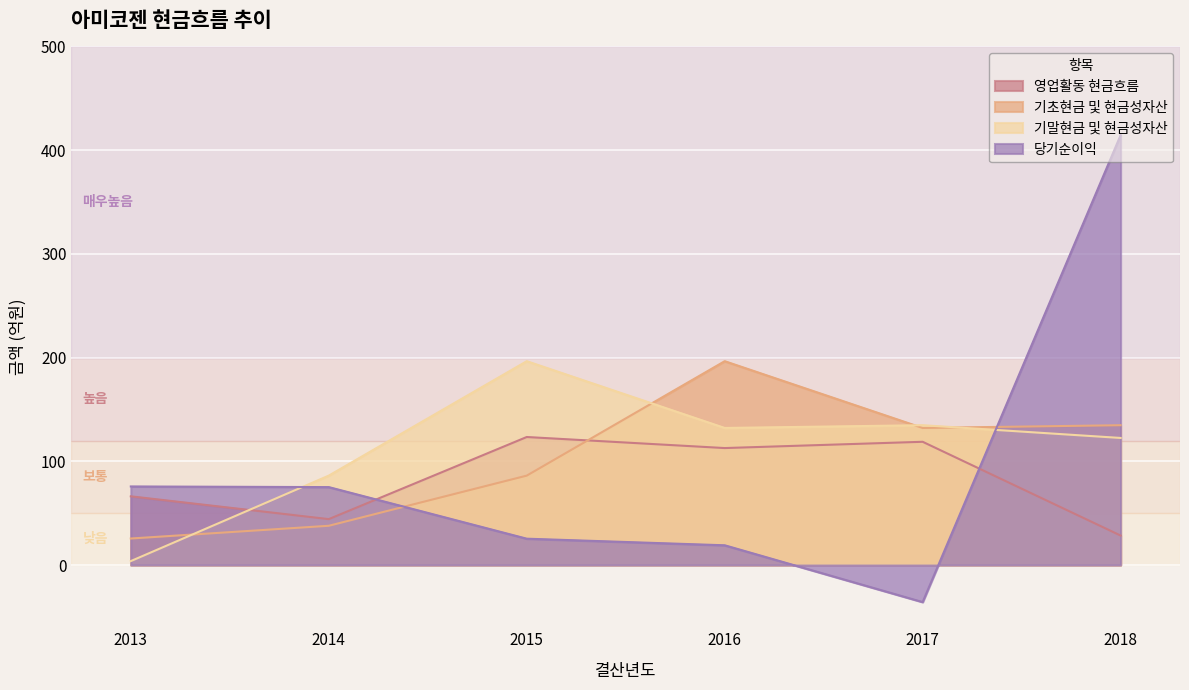

True or false: 기말현금 및 현금성자산 has more than 0 points higher than both neighbors.

True